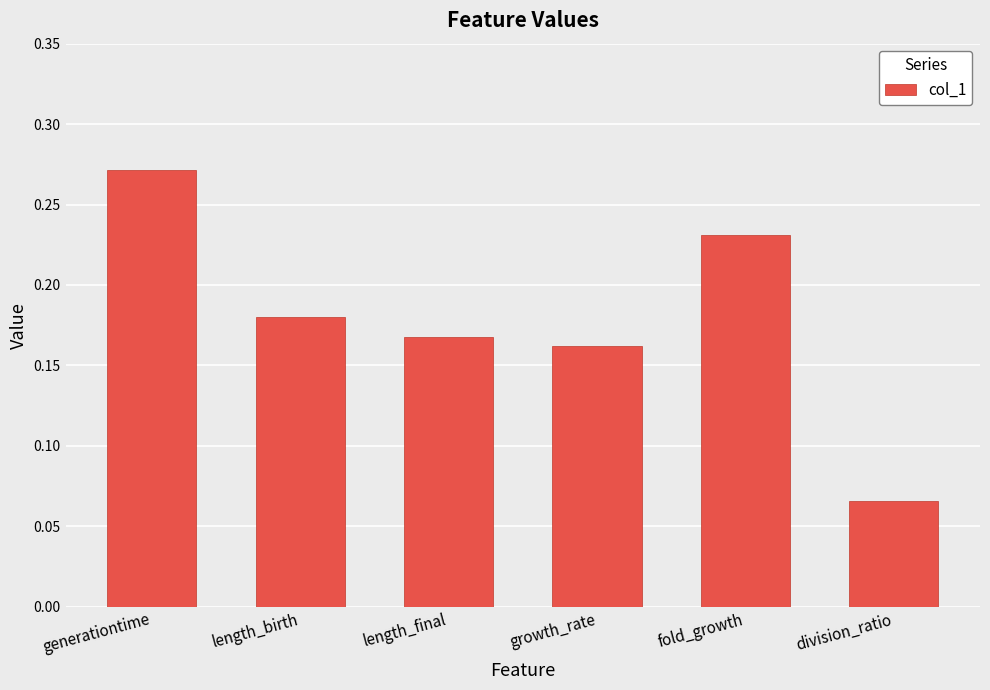

Which label corresponds to the smallest value in the chart?

division_ratio